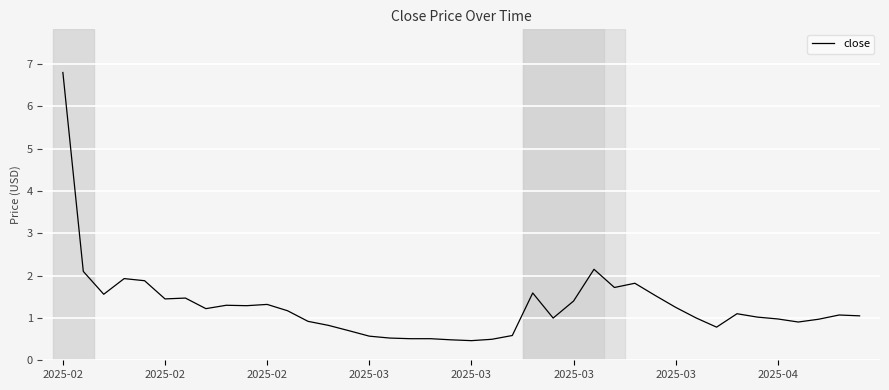

What is the difference between the maximum and minimum values?

6.3